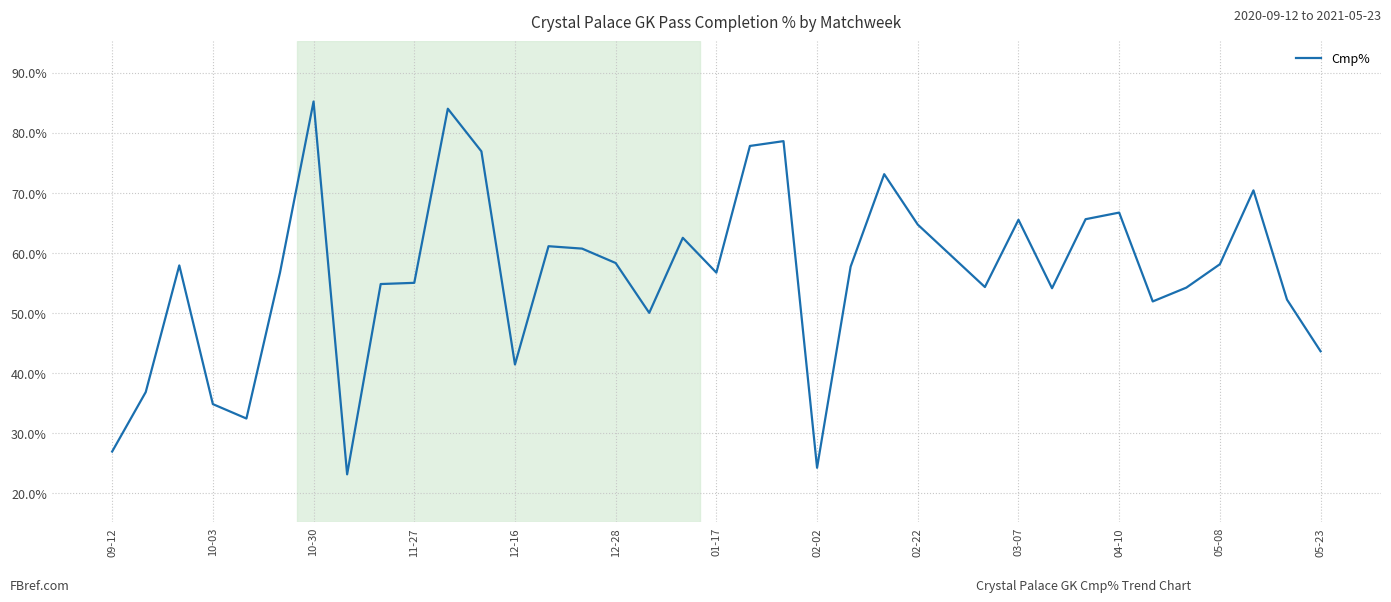

What is the difference between the maximum and minimum values?

62.1